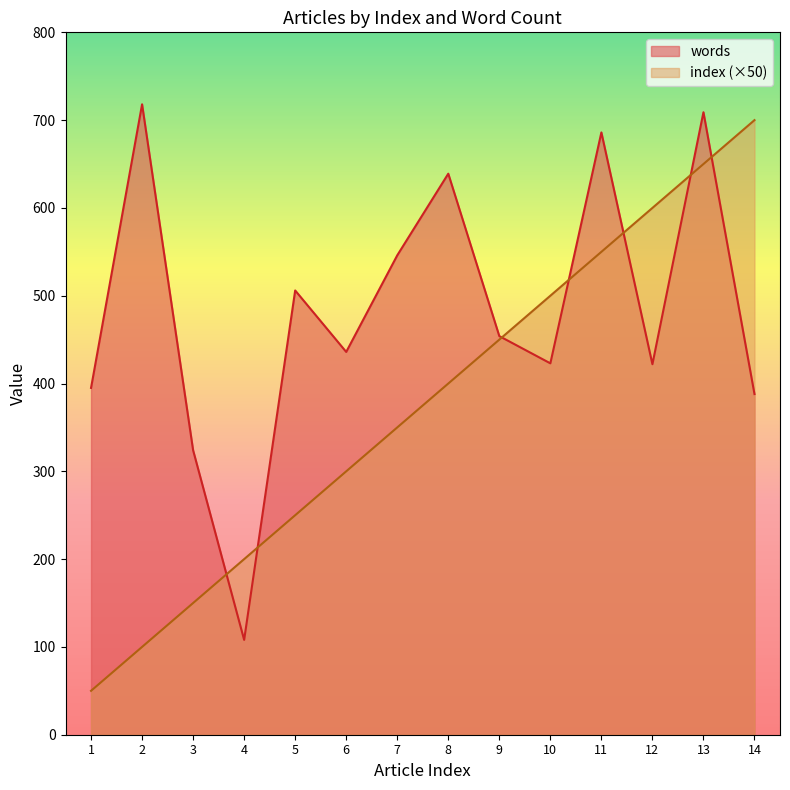

True or false: index and words cross at least once.

True